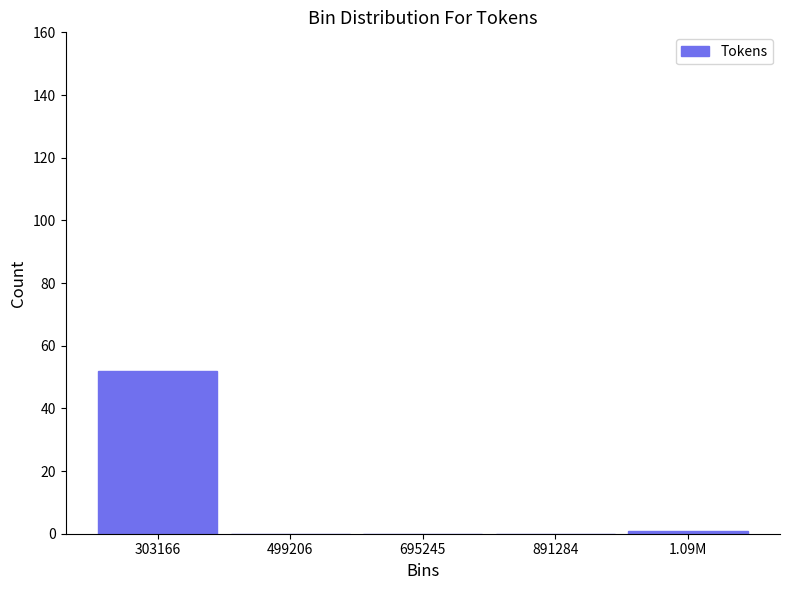

Reading left to right, transcribe all the data shown in this chart.

303166=52	499206=0	695245=0	891284=0	1.09M=1